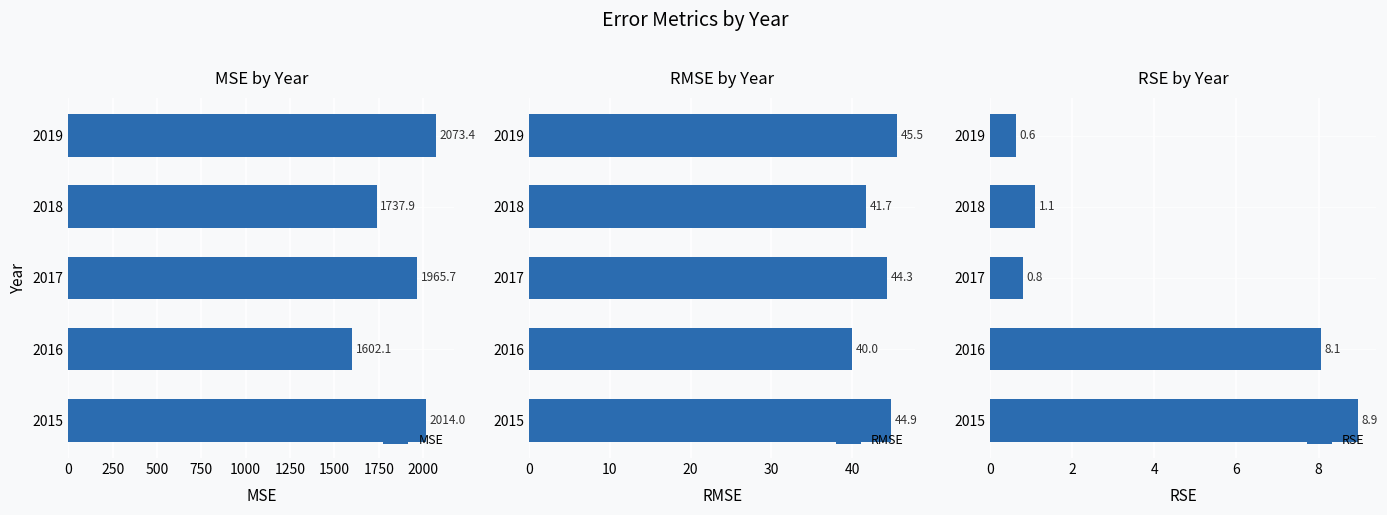

What is the highest value of the RMSE series?

45.5